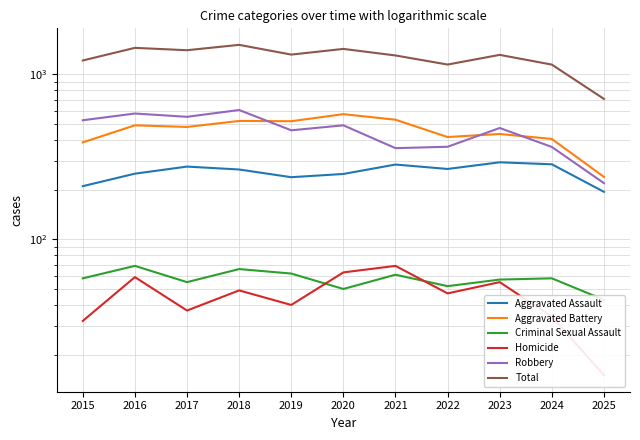

Where is Criminal Sexual Assault nearest to the value 56?

2017